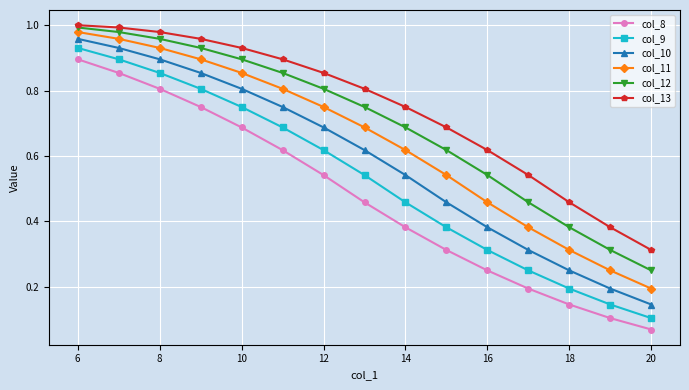

Which series has the largest total across all categories?

col_13